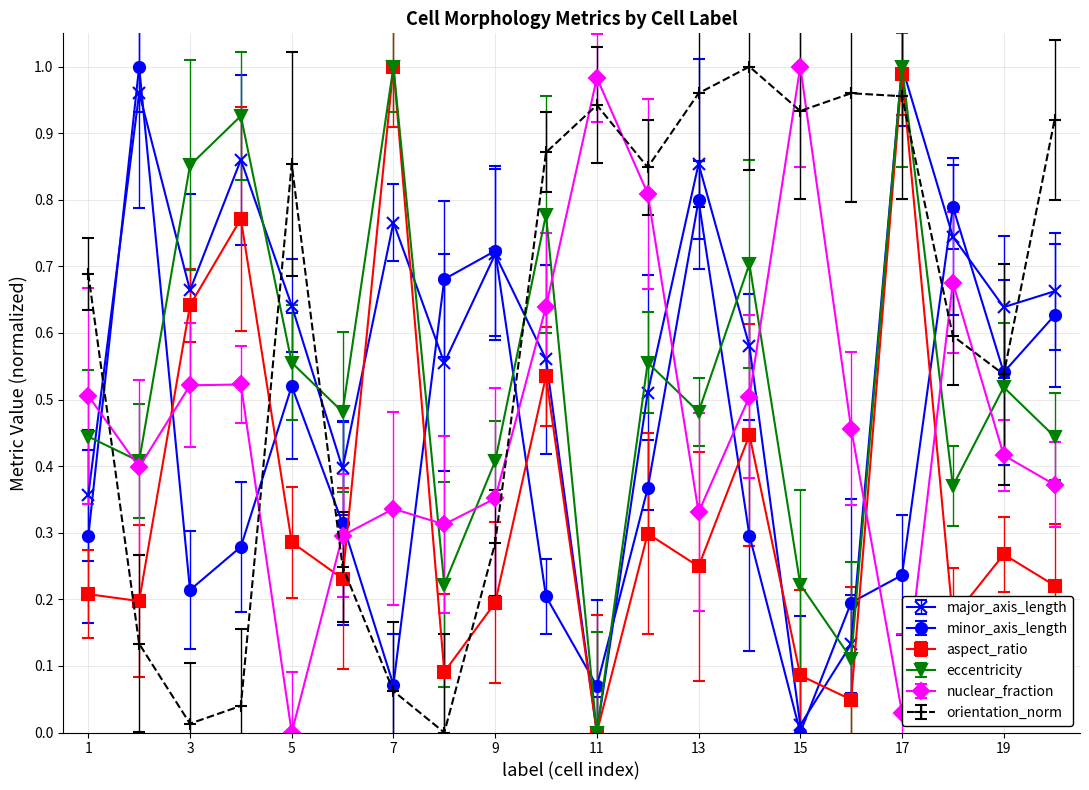

In major_axis_length, how many points are higher than both neighbors (excluding endpoints)?

6